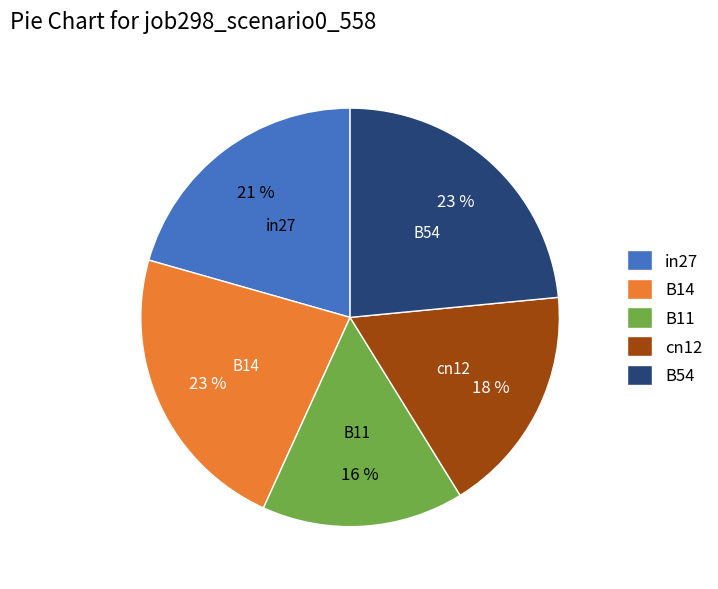

What percentage is the B11 slice, to the nearest percent?

16%